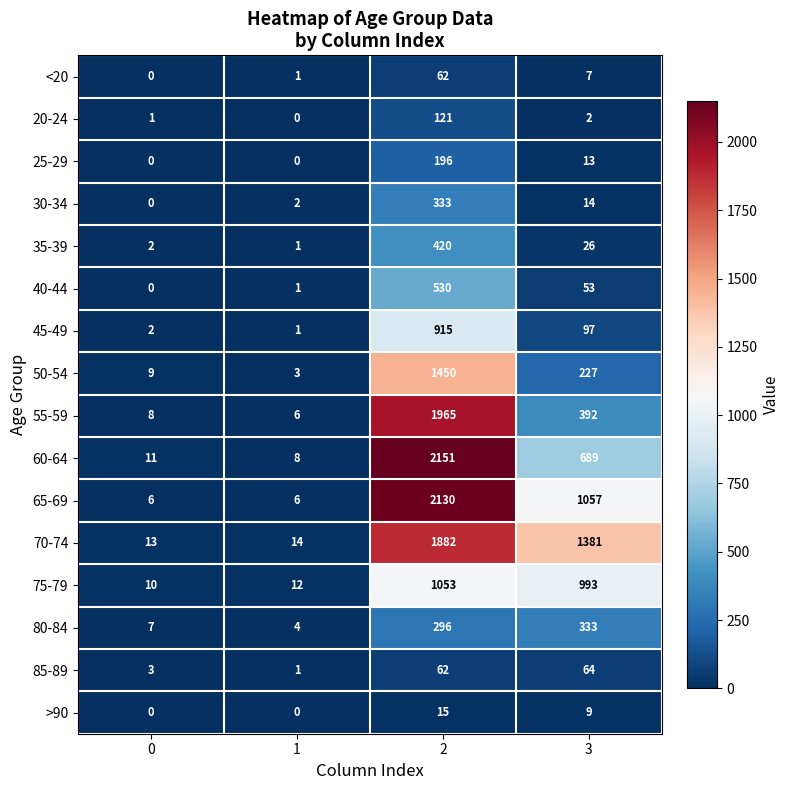

How many values in the 50-54 series are below 227?

2